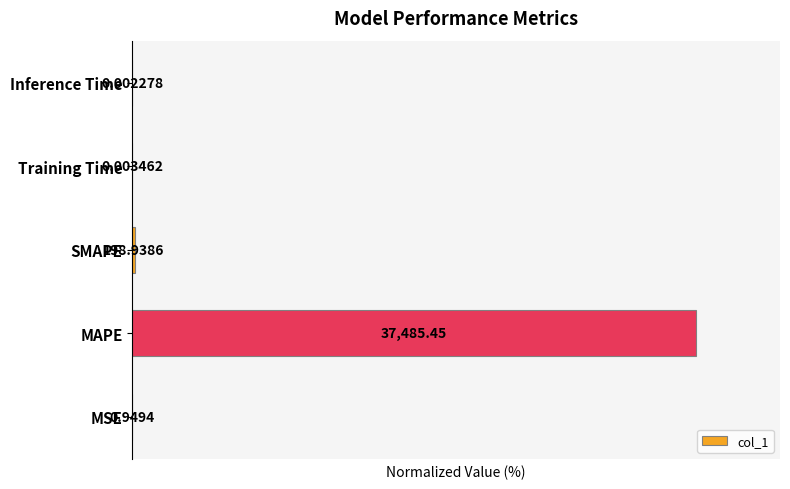

Are the bars horizontal?

Yes